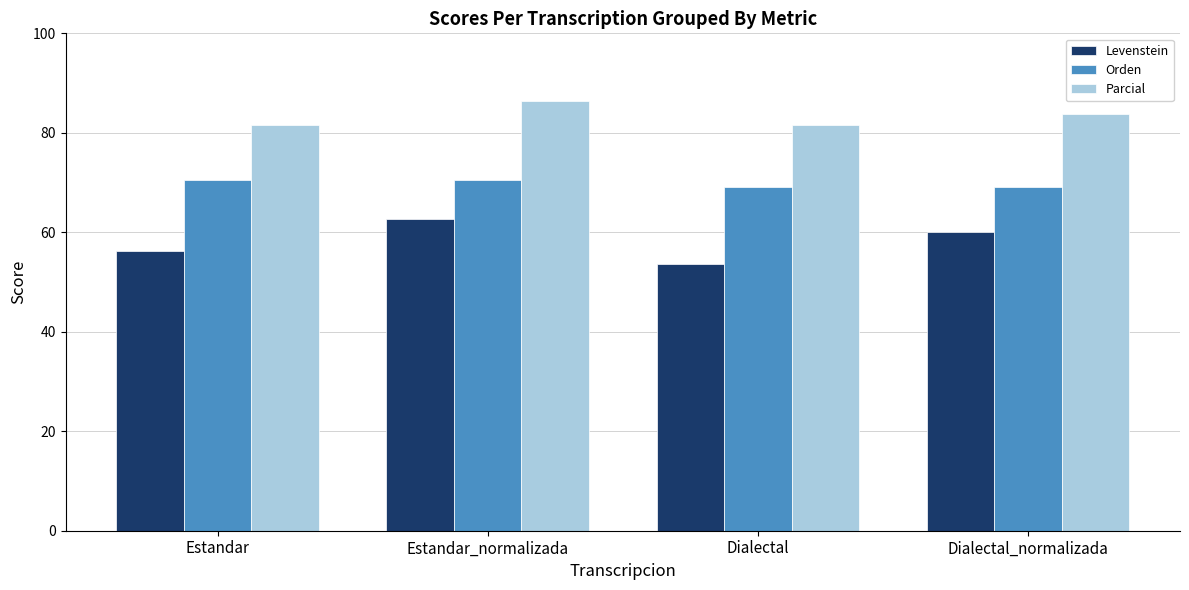

Does the chart contain stacked bars?

No